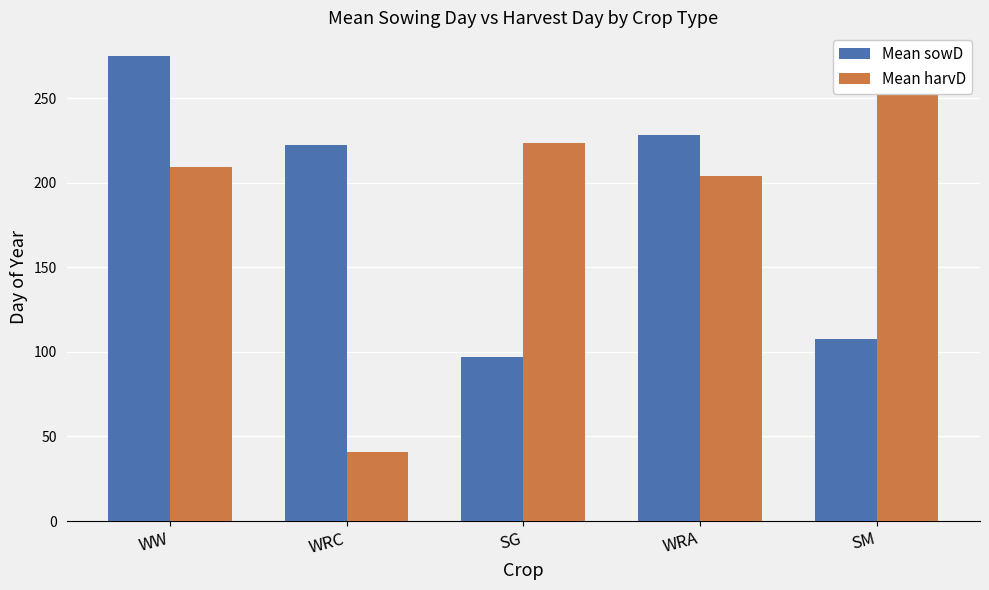

What is the average value of the Mean sowD series?

186.0